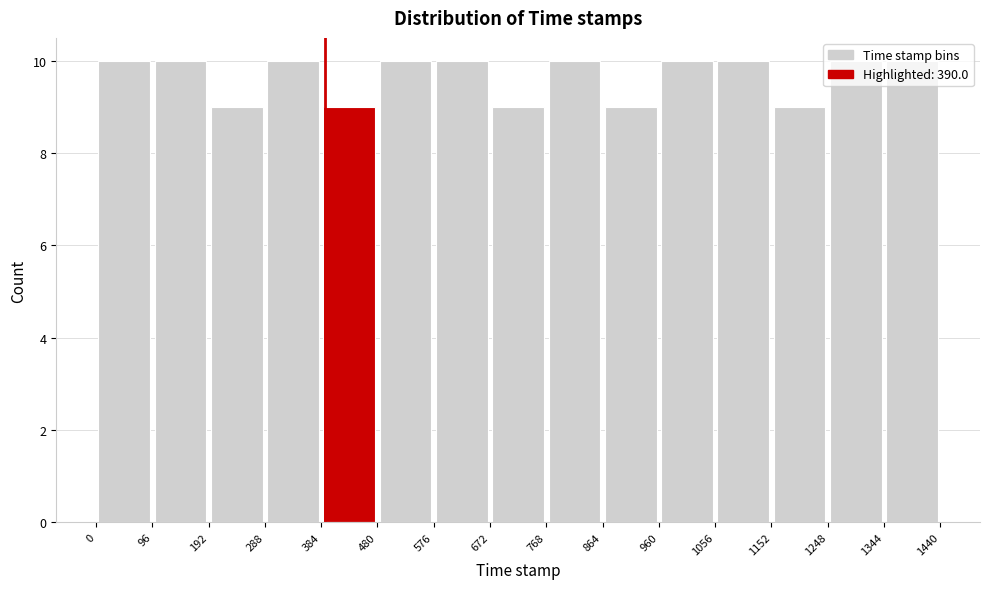

Reading left to right, transcribe this chart: for each bar, give the range it covers on the x-axis and its height. The values are not printed on the chart, so give them approximately, as read against the axis.

0 to 96: 10
96 to 192: 10
192 to 288: 9
288 to 384: 10
384 to 480: 9
480 to 576: 10
576 to 672: 10
672 to 768: 9
768 to 864: 10
864 to 960: 9
960 to 1056: 10
1056 to 1152: 10
1152 to 1248: 9
1248 to 1344: 10
1344 to 1440: 10